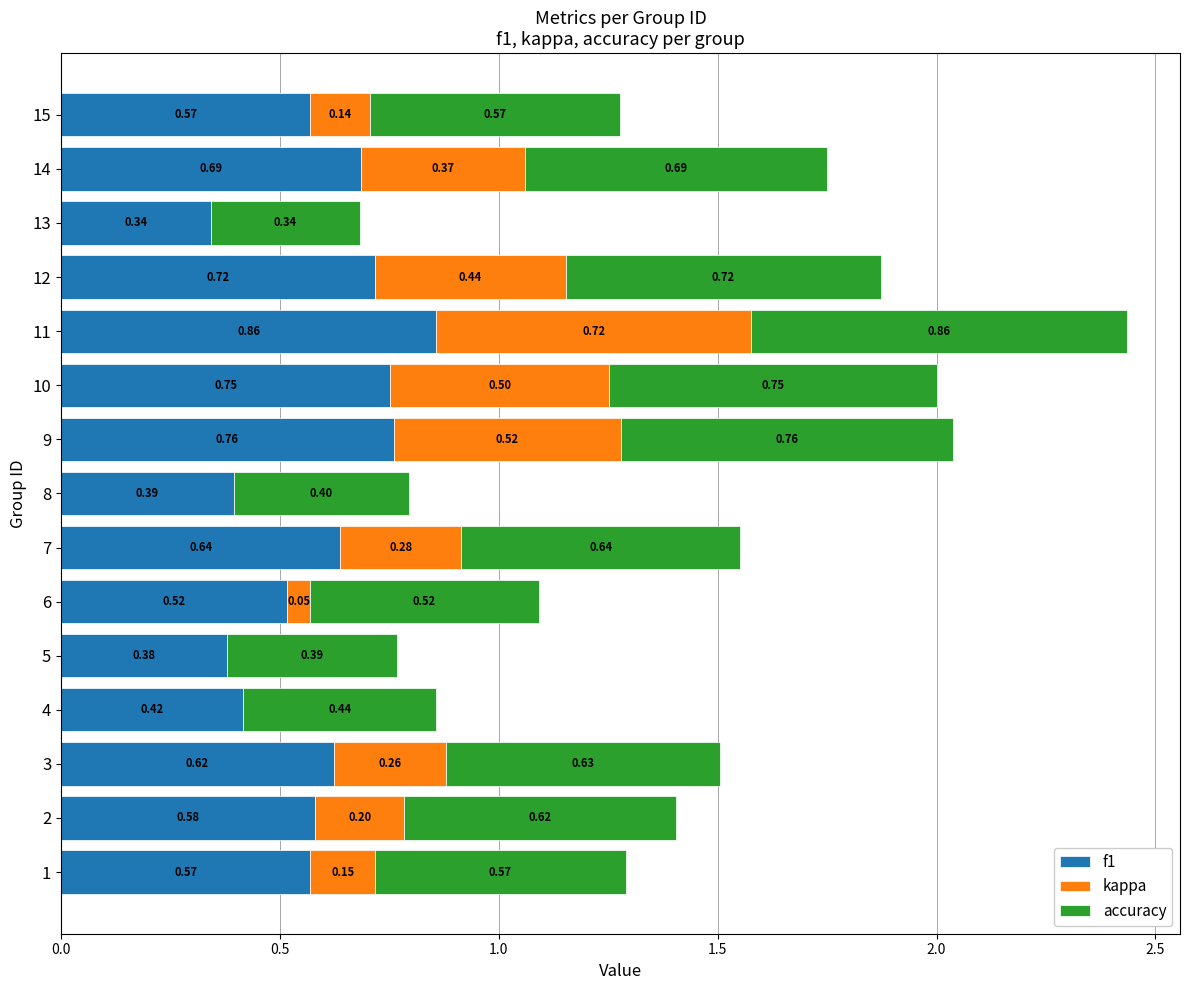

What is the sum of all f1 values?

8.8